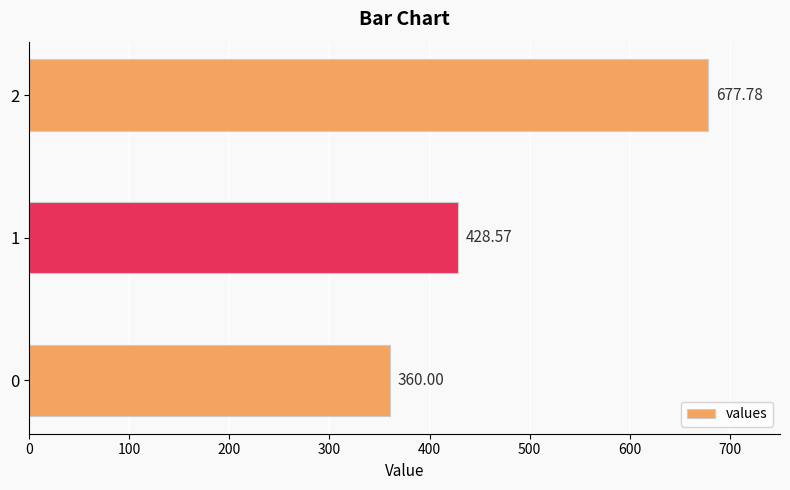

Rank the categories by value from highest to lowest.

2, 1, 0